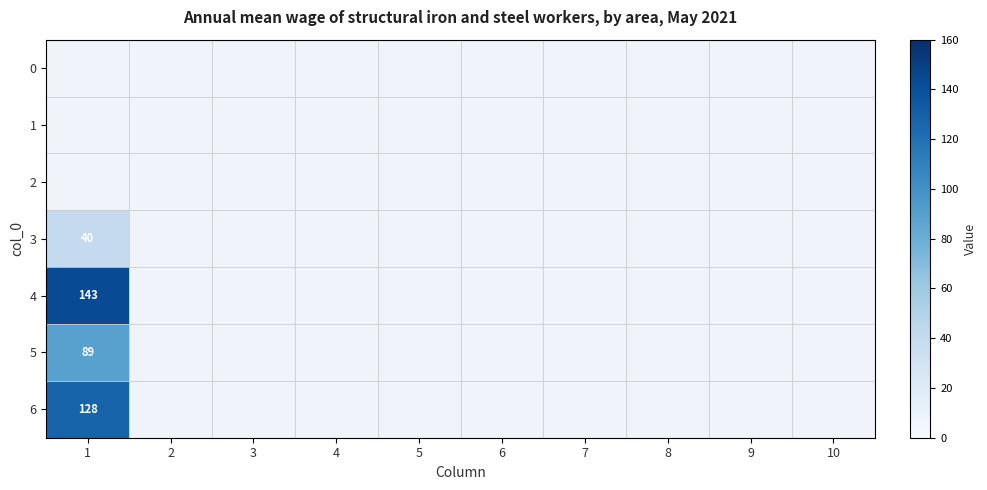

How many distinct data groups are displayed?

7